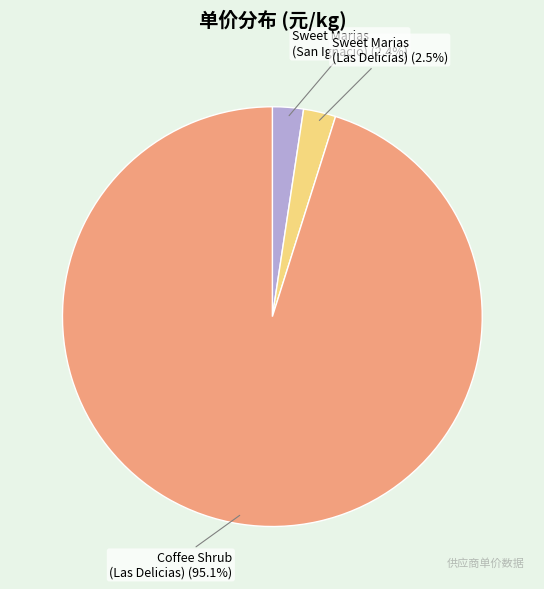

Which category has the smallest portion of the pie?

Sweet Marias - Peru San Ignacio Ihuamaca